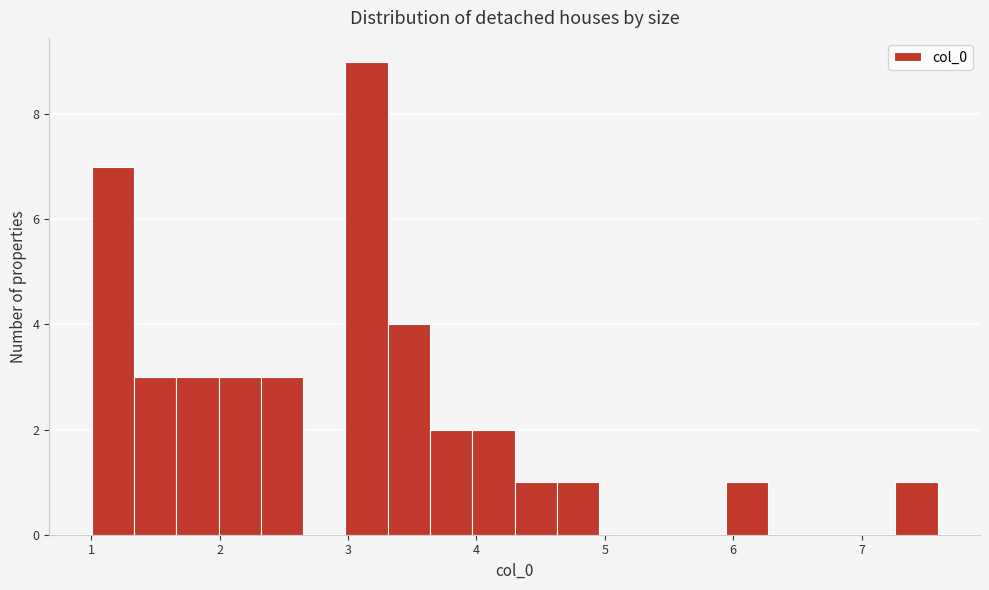

Read against the x-axis, roughly where is the centre of the tallest bar?

3.1